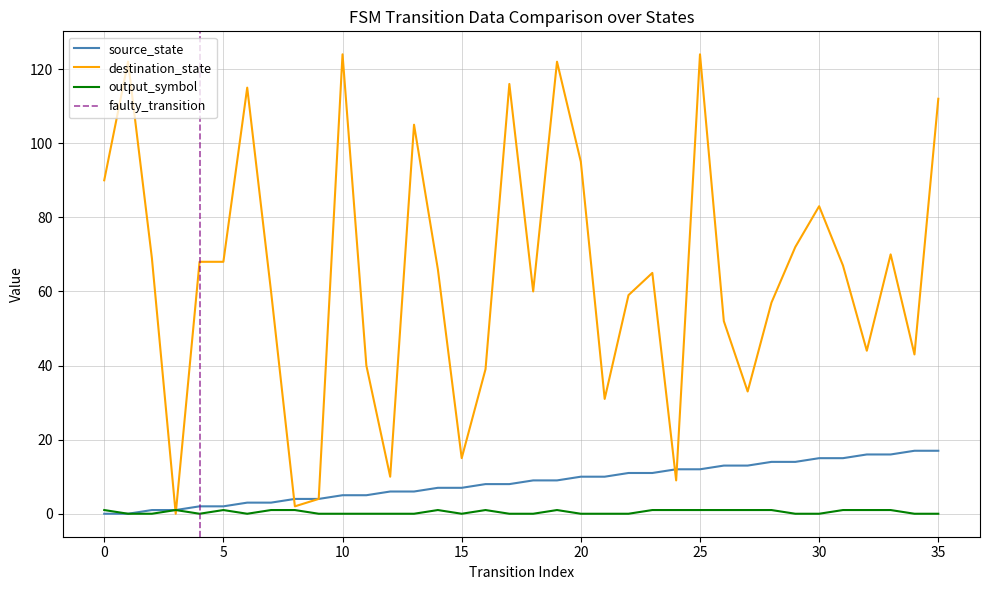

True or false: output_symbol and source_state cross at least once.

False